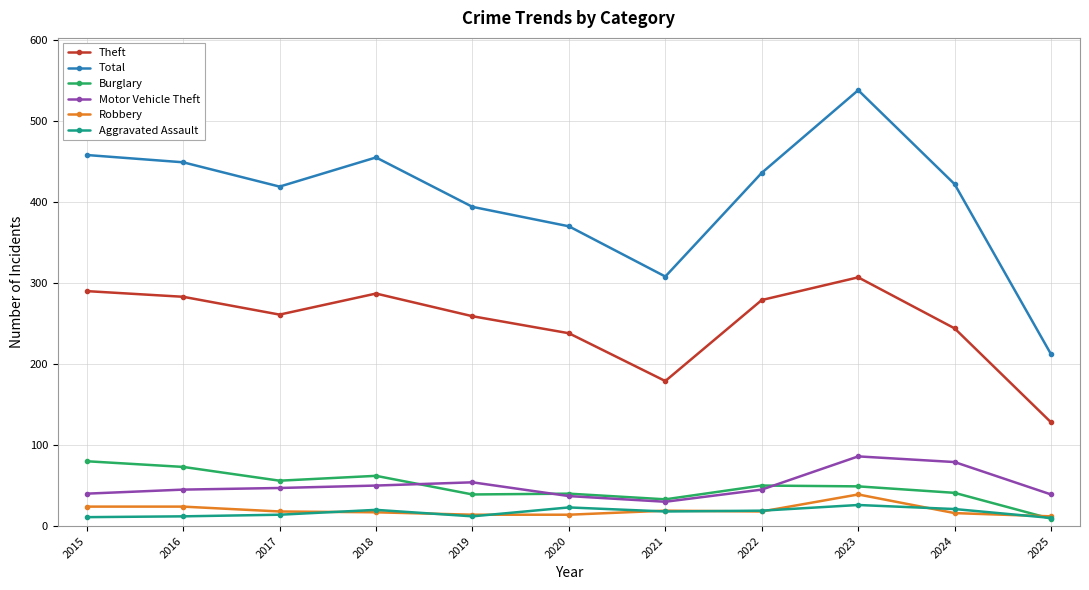

What is the difference between the maximum and second lowest values in the Aggravated Assault series?

15